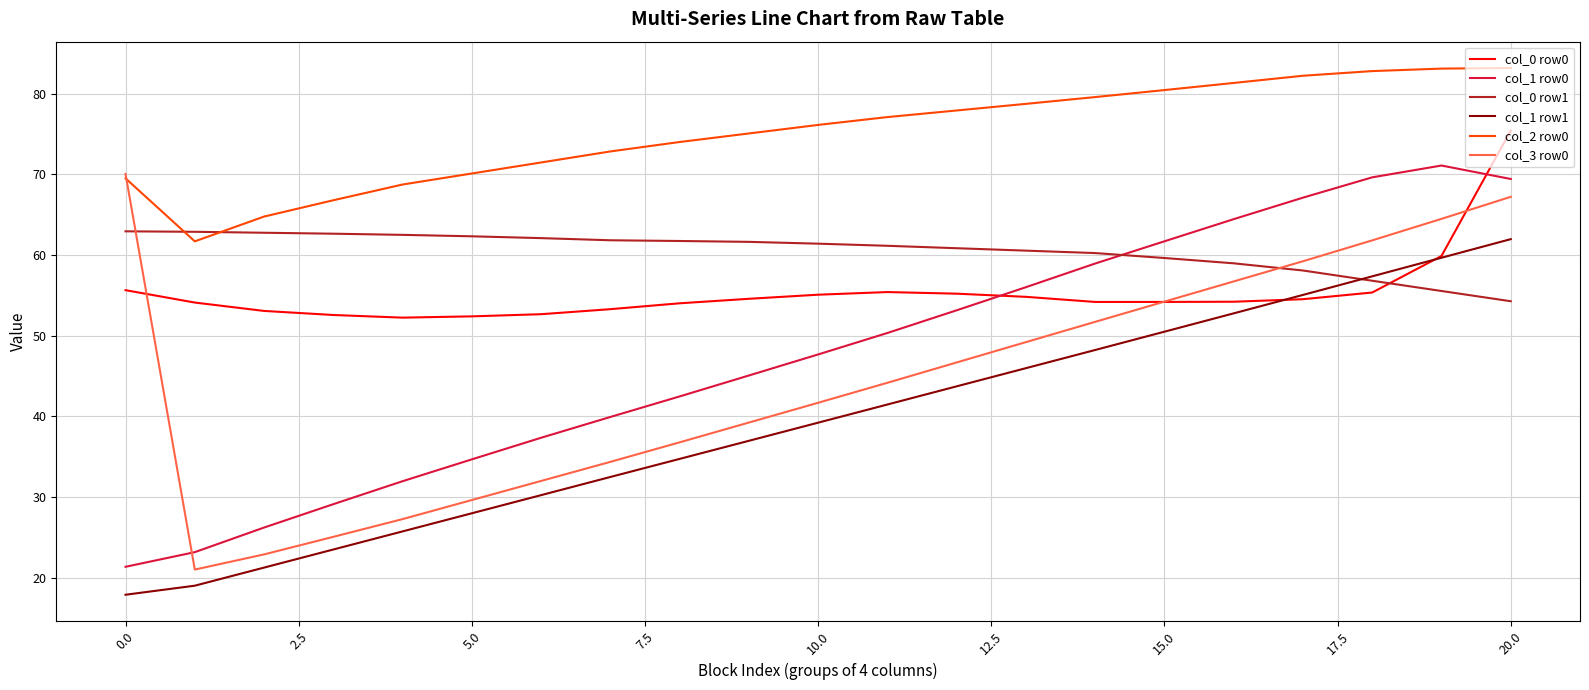

How many lines are shown in the chart?

6